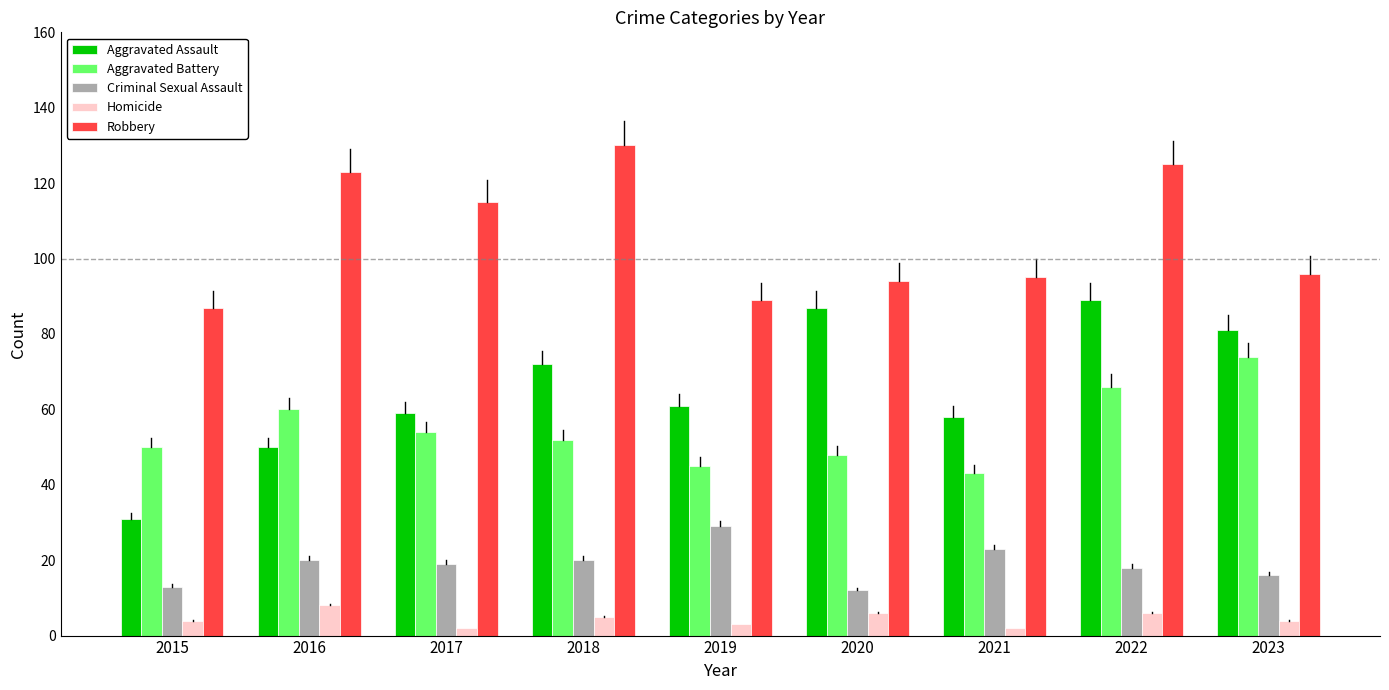

The Robbery series shows 46 at 2022. True or false?

False